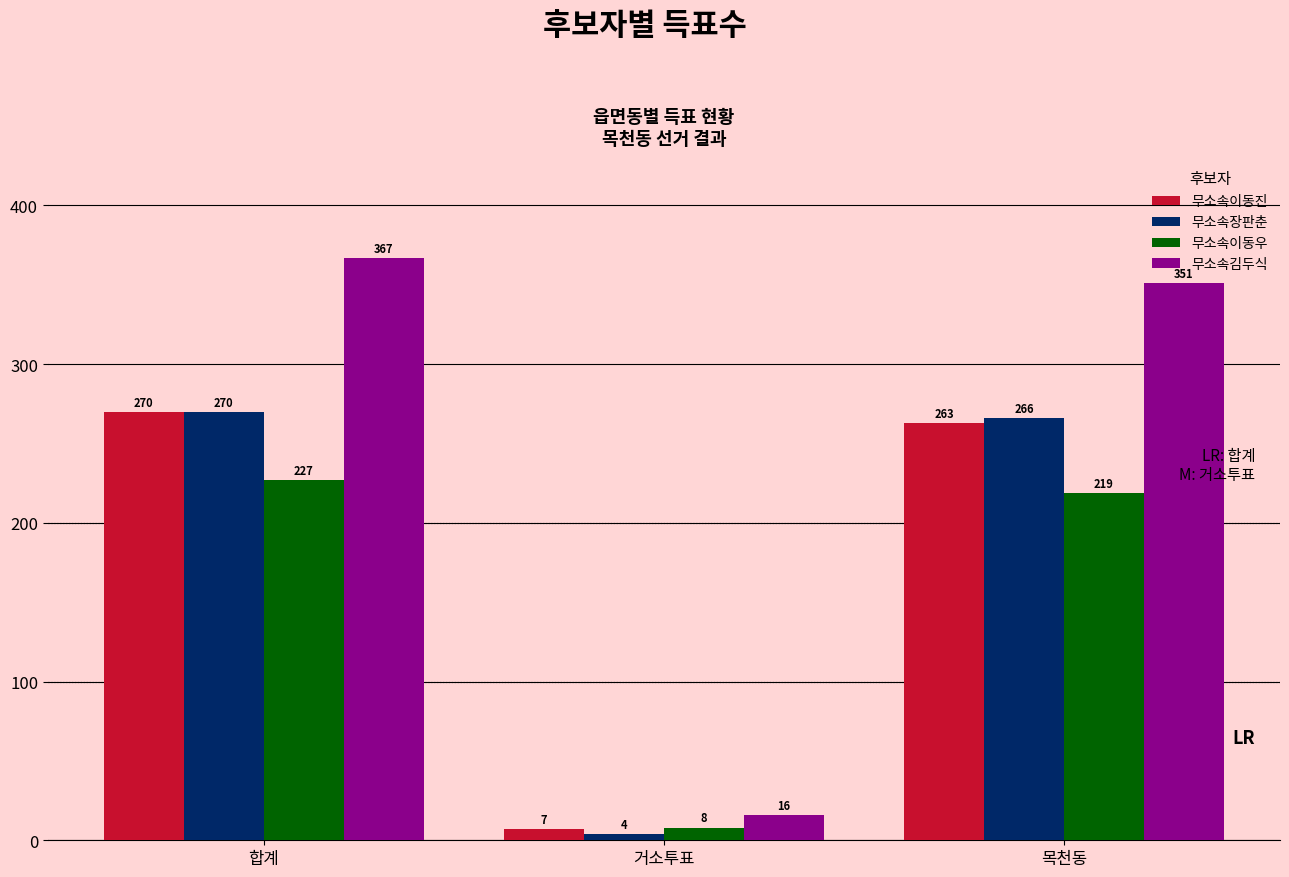

What is the label of the 1st bar from the right?

목천동